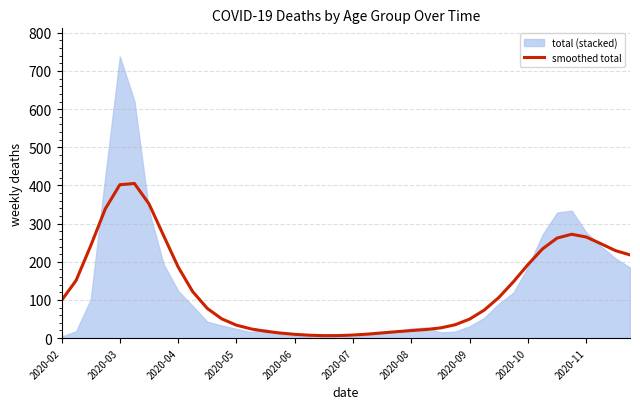

How many lines are shown in the chart?

1